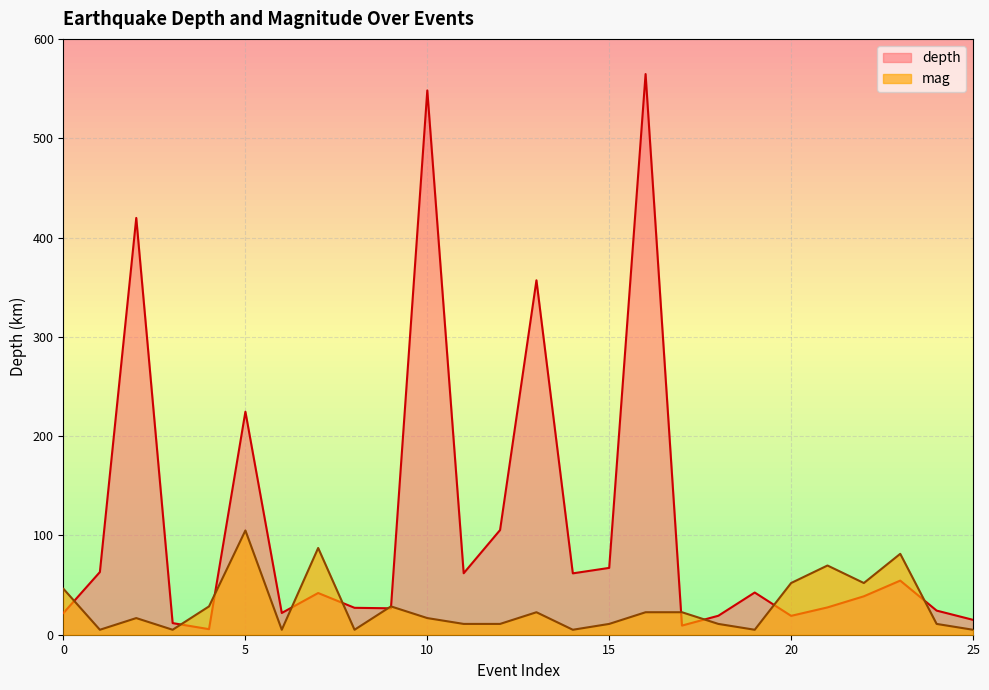

Which category has the highest value in the depth series?

centennial19720509122023